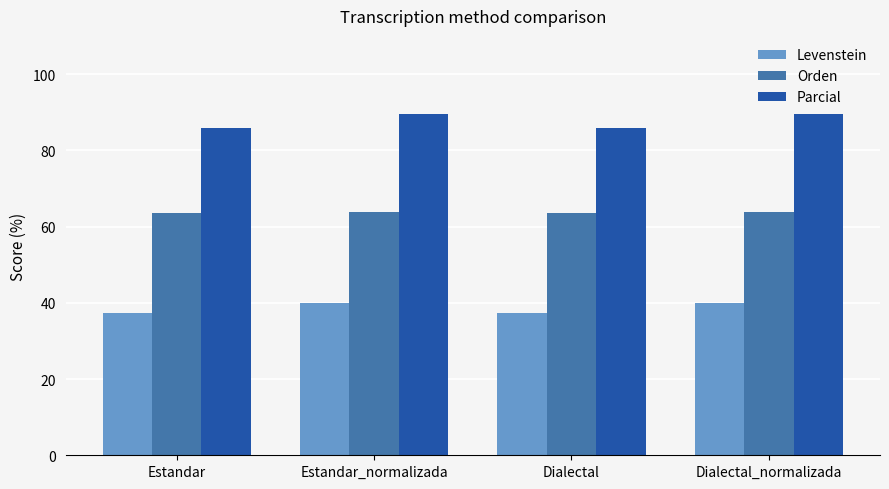

At Dialectal, list the series in order from smallest to largest.

Levenstein, Orden, Parcial